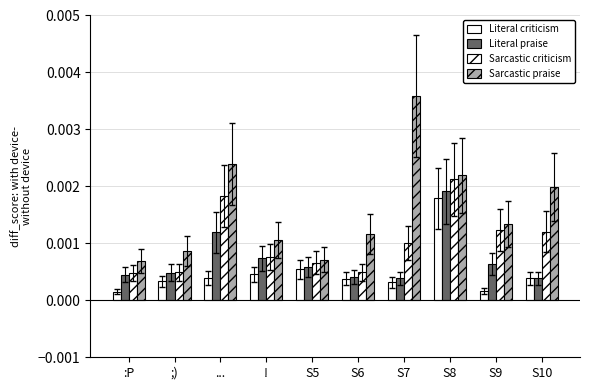

At how many categories does at least one series exceed 0?

10